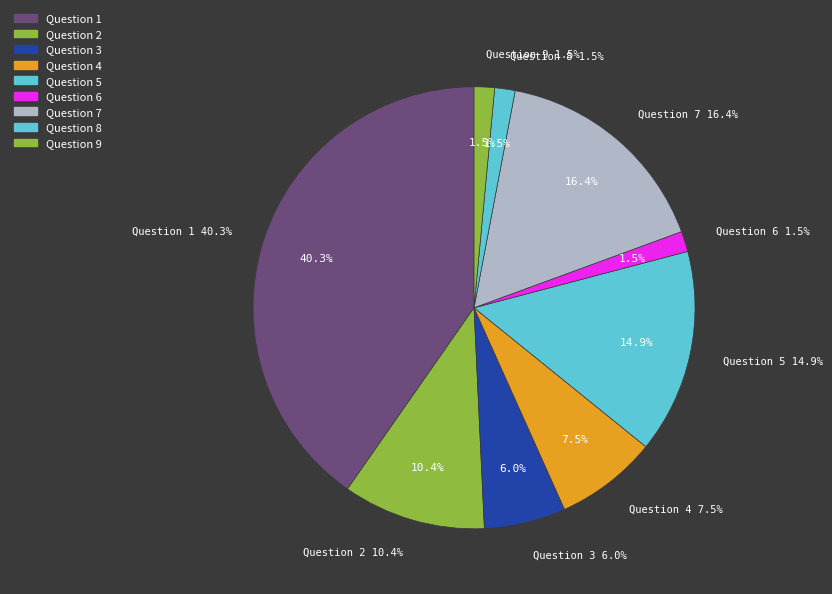

How many slices are in this pie chart?

9